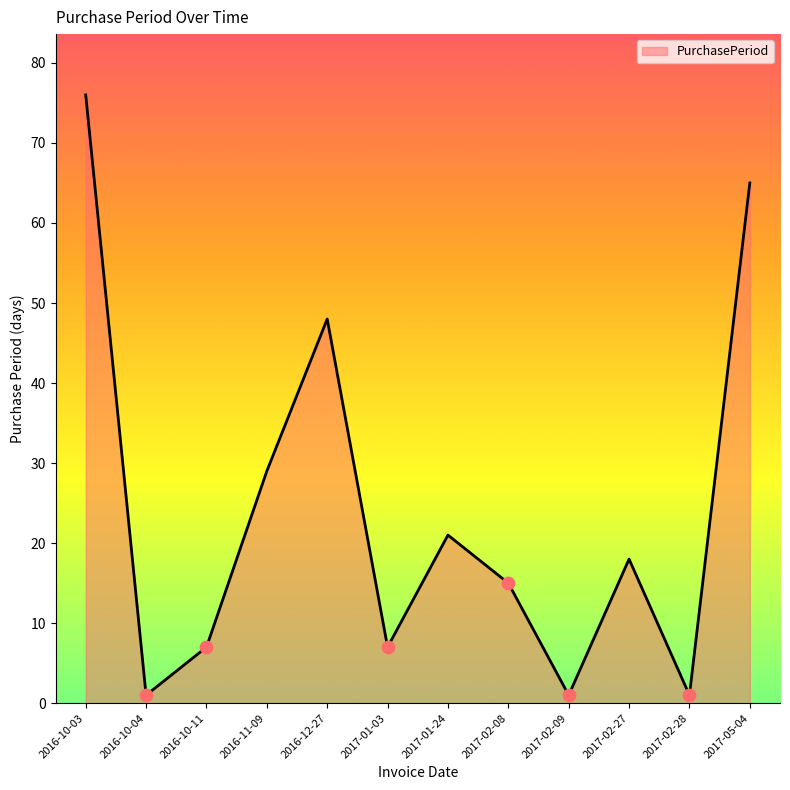

Approximately how many times larger is the value at 2017-02-08 compared to 2016-11-09?

0.5